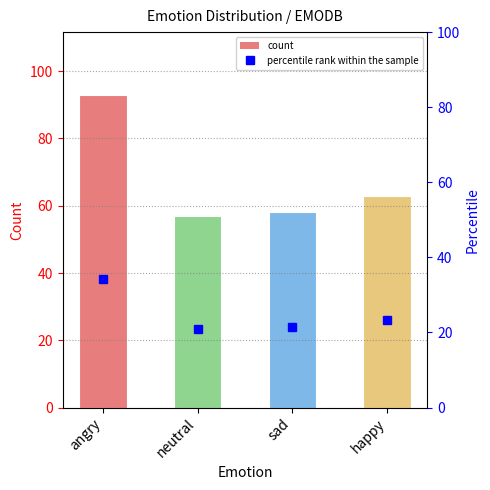

What is the average value of the percentile rank within the sample series?

25.0